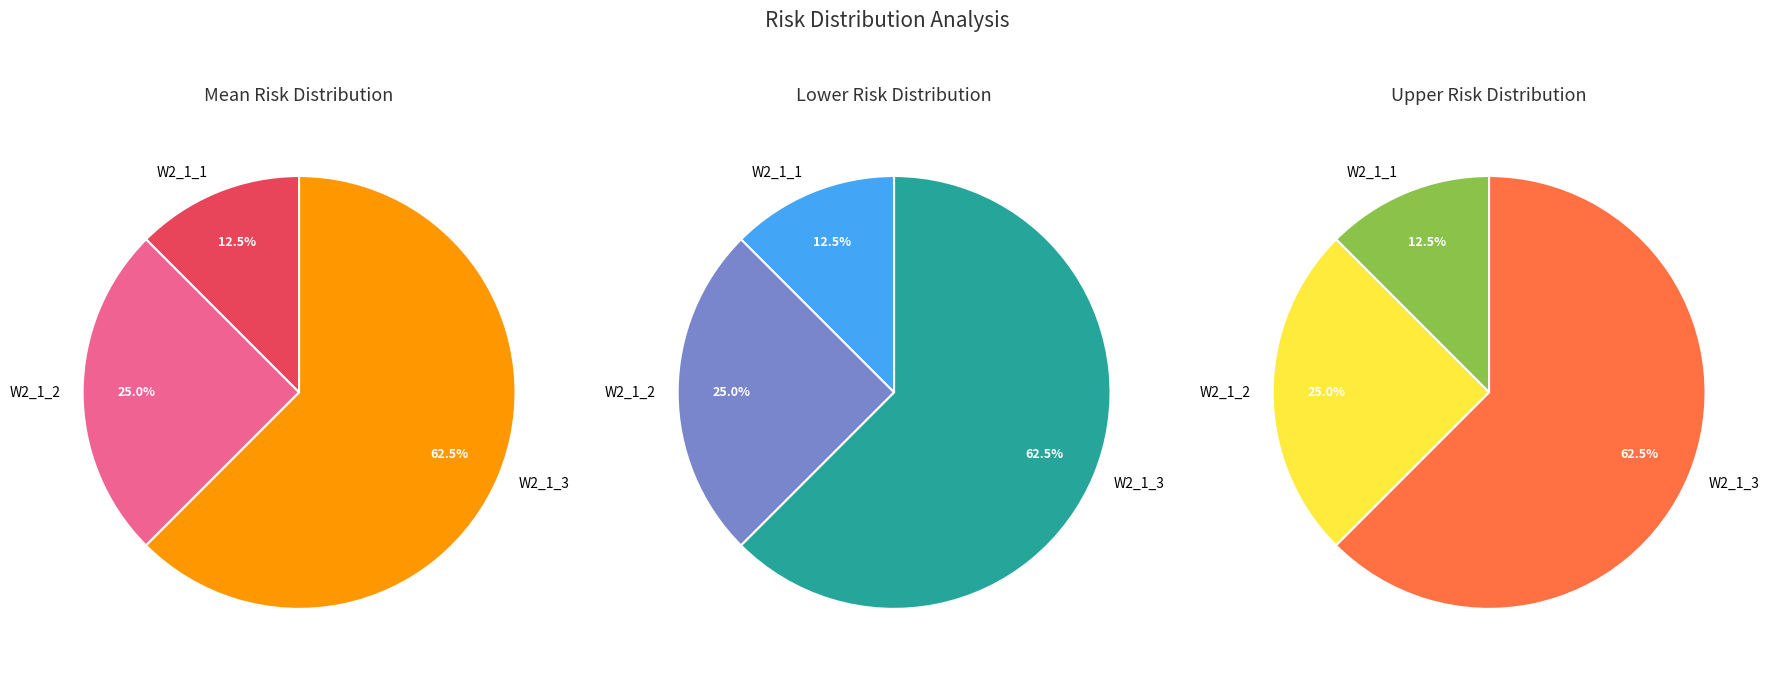

What portion of the pie excludes W2_1_3?

37.5%